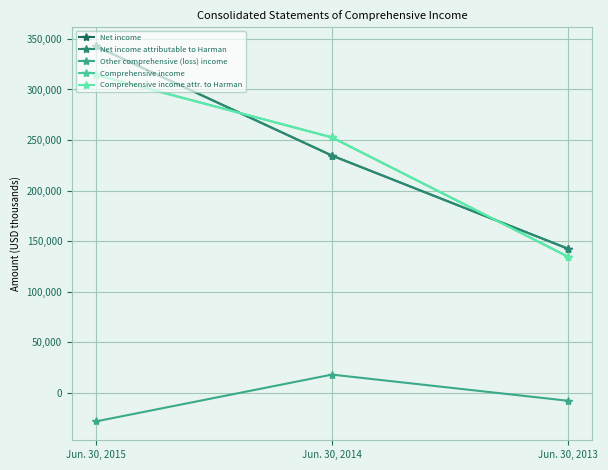

What is the maximum value for Comprehensive income?

314624